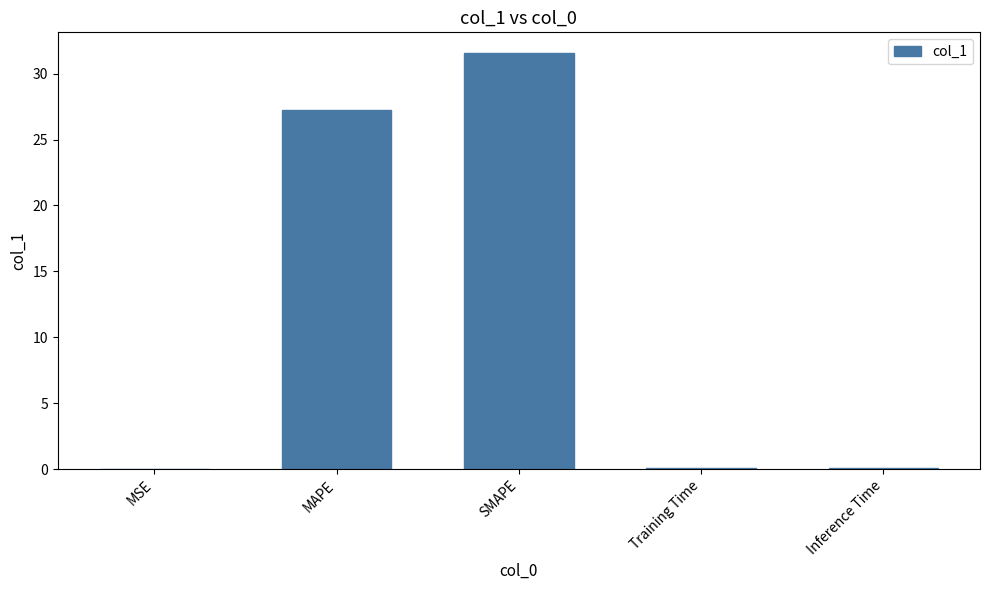

Where is the data nearest to the value 15?

MAPE